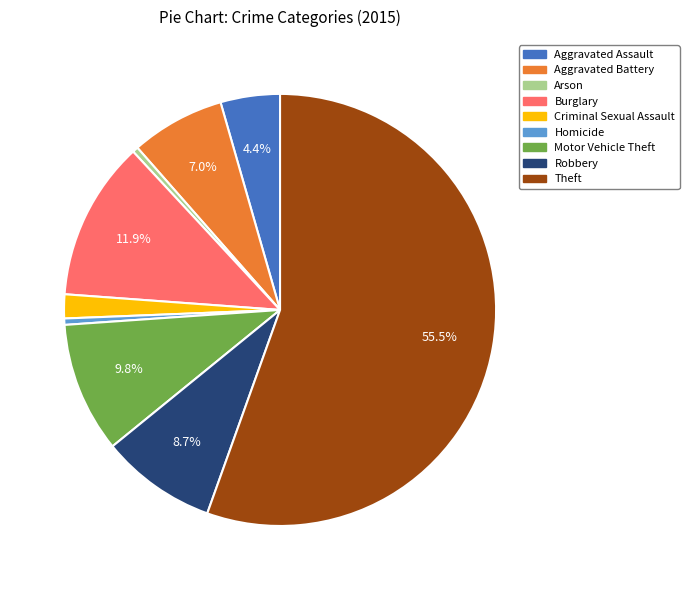

To the nearest percent, what is the difference between the largest and smallest slice percentages?

55%